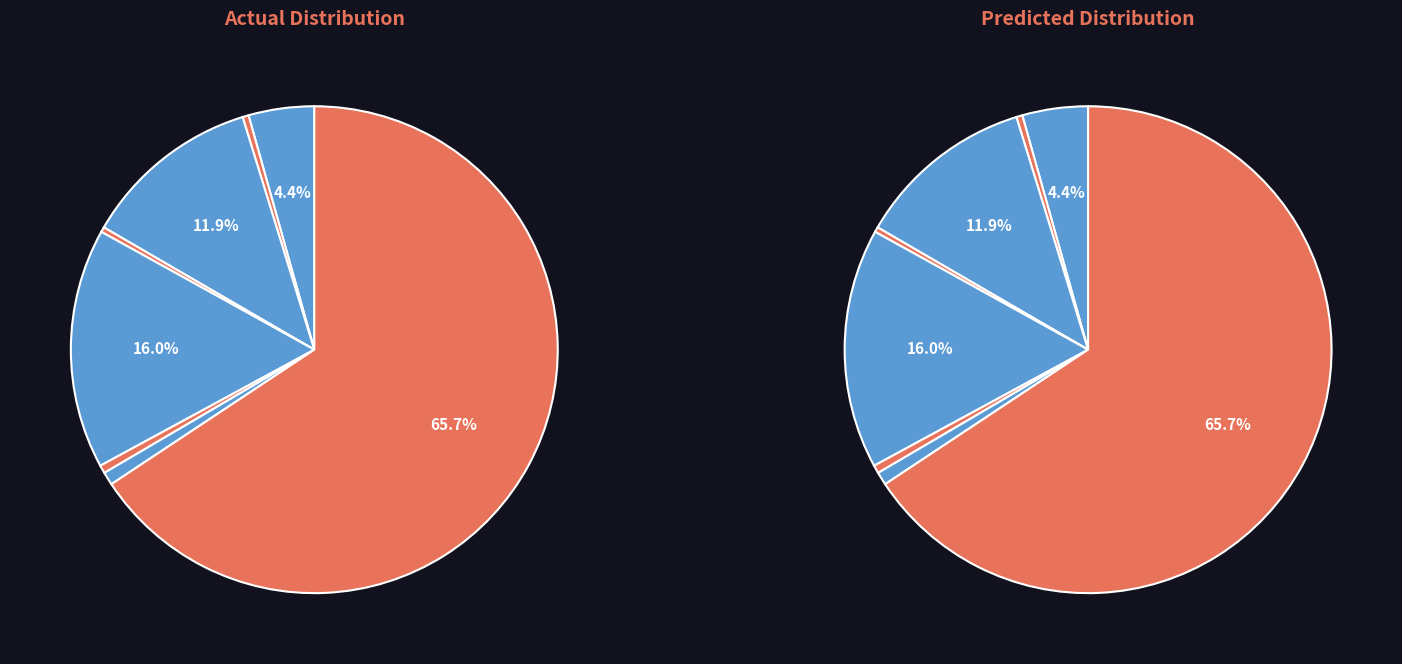

What percentage is the PRIMARY CARE slice, to the nearest percent?

1%